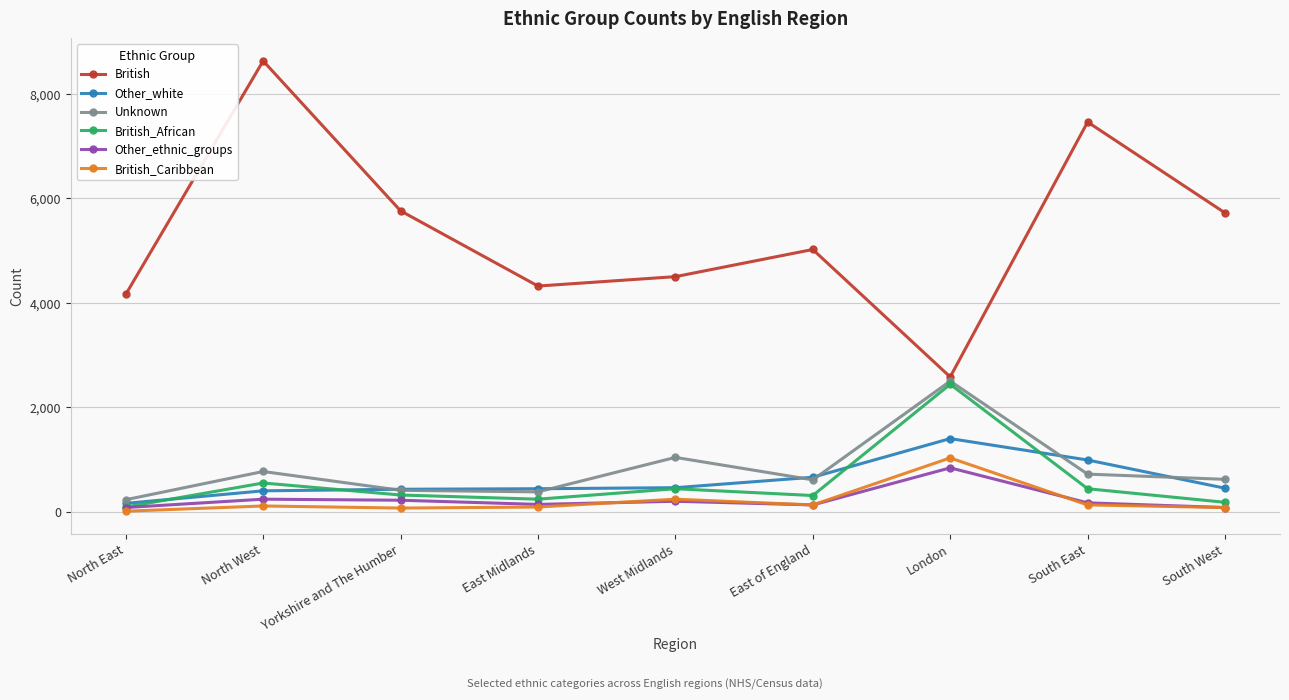

In Other_white, how many points are higher than both neighbors (excluding endpoints)?

1